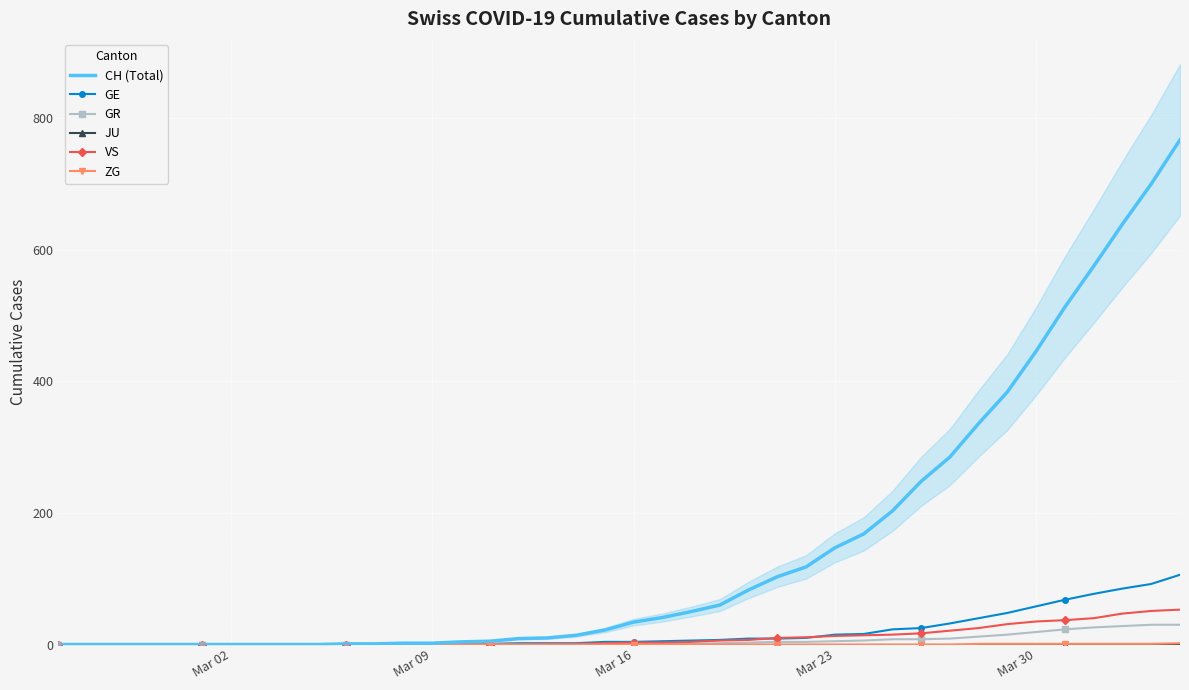

Reading right to left, transcribe all the data shown in this chart.

CH (Total): 767	700	639	575	513	446	384	336	285	248	203	168	147	118	103	83	60	50	41	34	22	14	10	9	5	4	2	2	1	1	0	0	0	0	0	0	0	0	0	0
GE: 106	92	85	77	68	58	48	40	32	25	23	16	15	10	9	9	7	6	5	4	4	2	2	2	1	1	0	0	0	0	0	0	0	0	0	0	0	0	0	0
GR: 30	30	28	26	23	19	15	12	9	8	8	6	5	4	4	3	2	1	1	1	0	0	0	0	0	0	0	0	0	0	0	0	0	0	0	0	0	0	0	0
JU: 0	0	0	0	0	0	0	0	0	0	0	0	0	0	0	0	0	0	0	0	0	0	0	0	0	0	0	0	0	0	0	0	0	0	0	0	0	0	0	0
VS: 53	51	47	40	37	35	31	25	21	17	15	14	13	11	10	7	6	4	3	3	2	1	1	0	0	0	0	0	0	0	0	0	0	0	0	0	0	0	0	0
ZG: 2	1	1	1	1	1	1	1	0	0	0	0	0	0	0	0	0	0	0	0	0	0	0	0	0	0	0	0	0	0	0	0	0	0	0	0	0	0	0	0